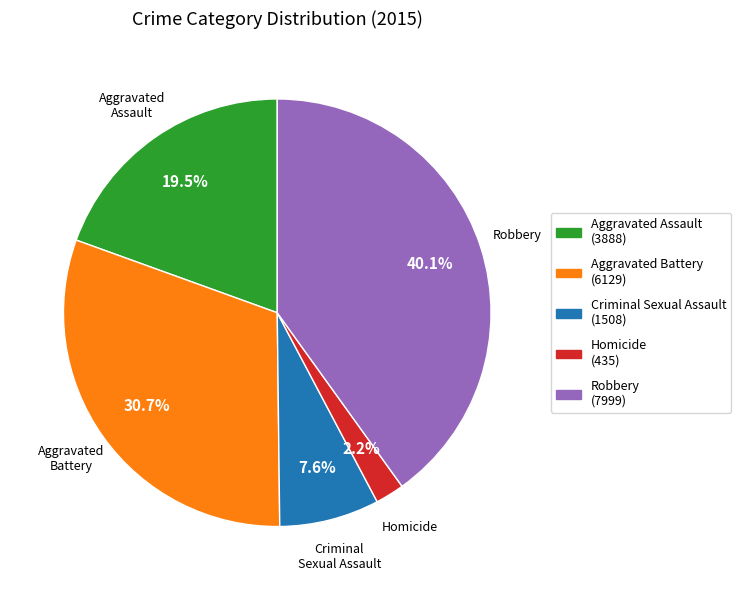

What is the smallest slice in the pie chart?

Homicide